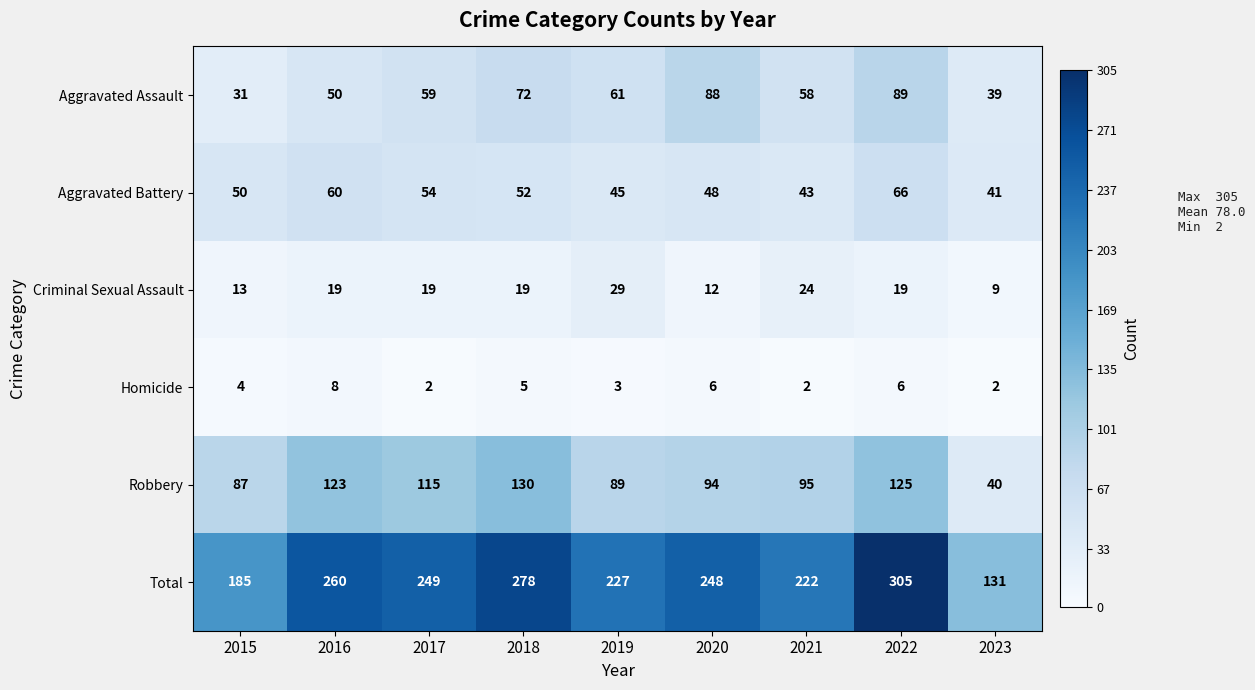

What is the difference between the Criminal Sexual Assault values at 2021 and 2015?

11